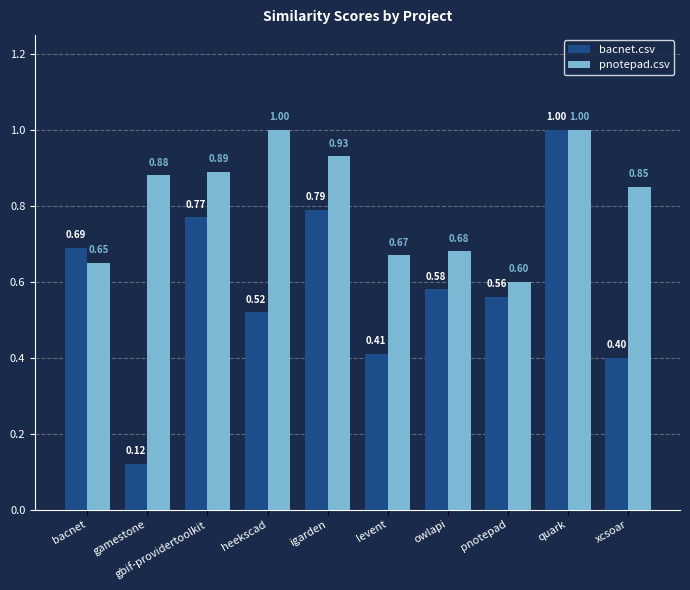

At how many categories does at least one series exceed 0?

10